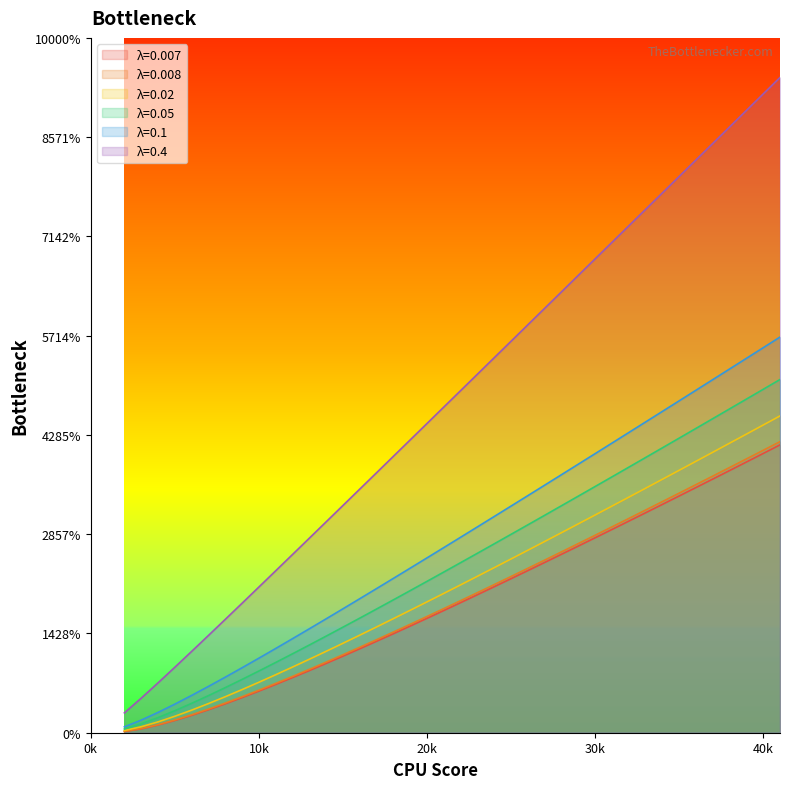

What is the spread (max minus min) of values at 17?

17.0